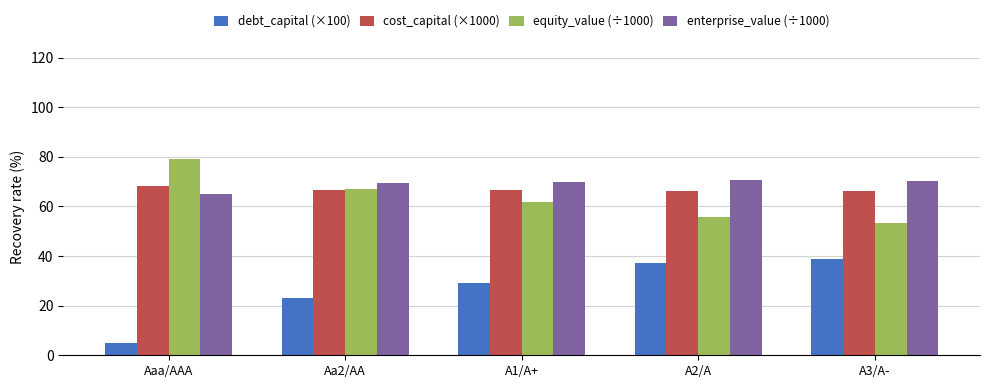

Is it true that equity_value (÷1000) equals 30.5 at A2/A?

False